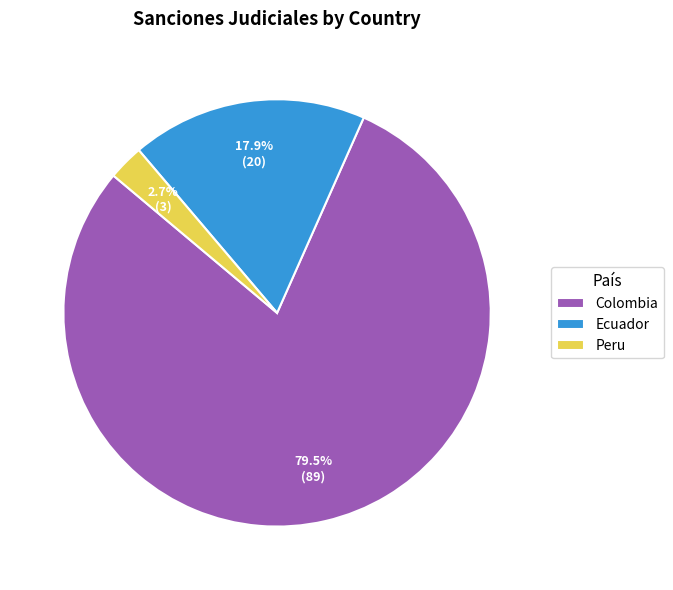

What is the total percentage of Peru and Colombia?

82.1%